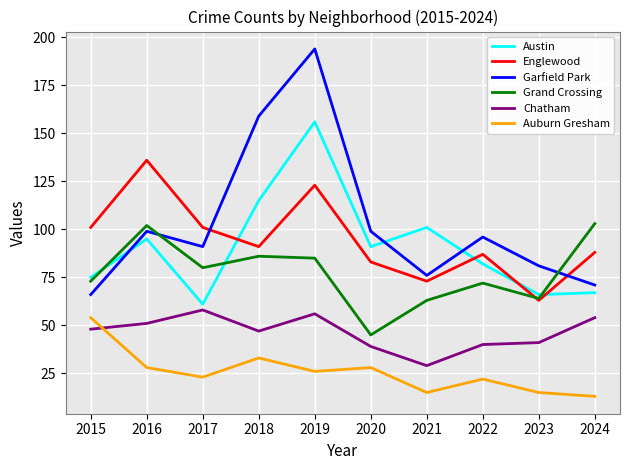

What is the difference between the Grand Crossing values at 2015 and 2018?

13